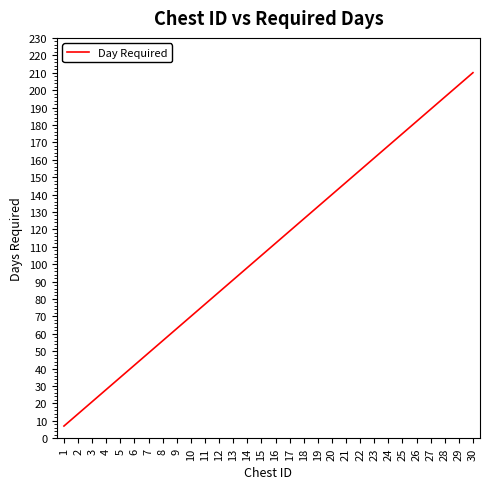

List the labels in order of value, smallest first.

1, 2, 3, 4, 5, 6, 7, 8, 9, 10, 11, 12, 13, 14, 15, 16, 17, 18, 19, 20, 21, 22, 23, 24, 25, 26, 27, 28, 29, 30